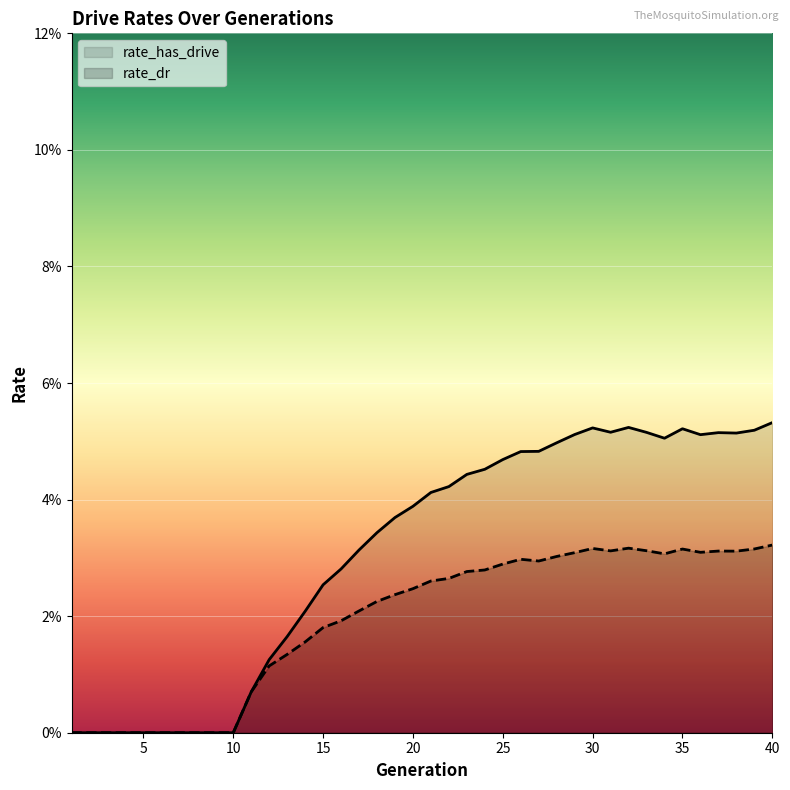

How many lines are shown in the chart?

2